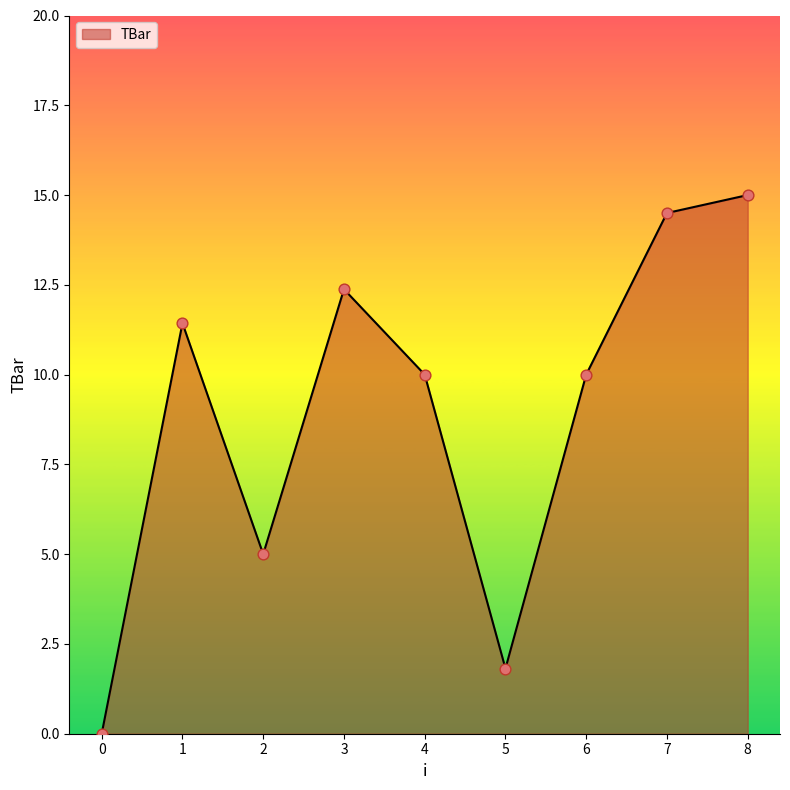

Between 0 and 4, which is larger?

4